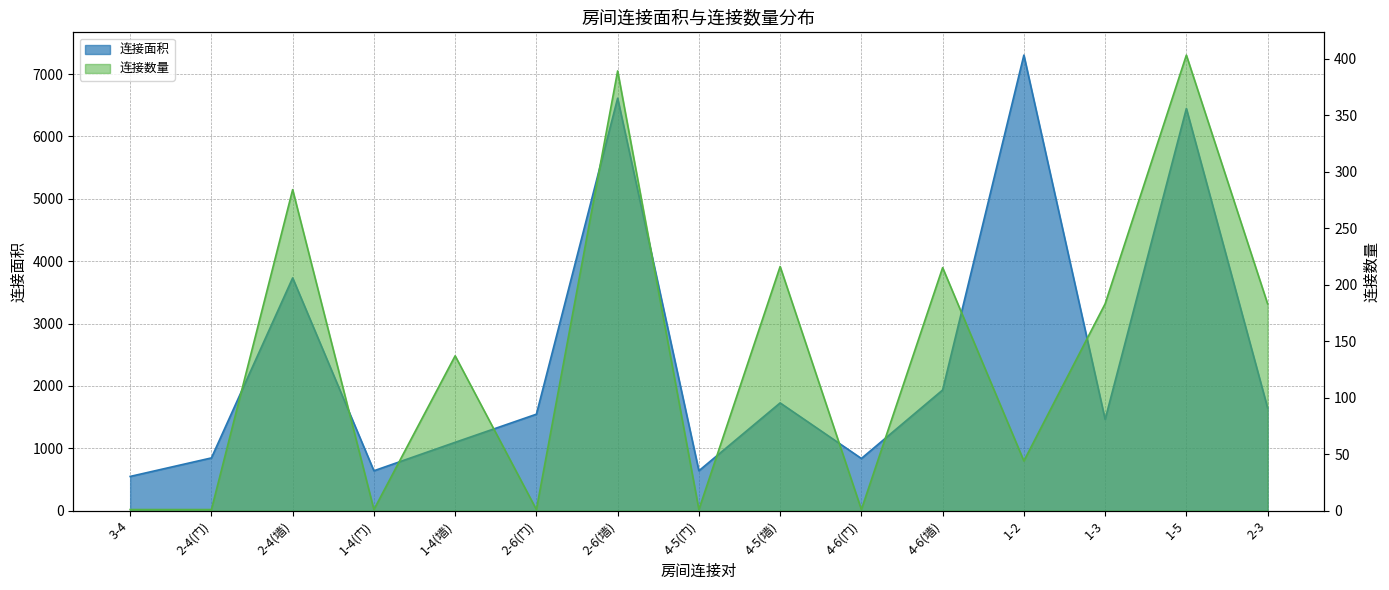

The value of 连接面积 at 1-2 is 7304. True or false?

True